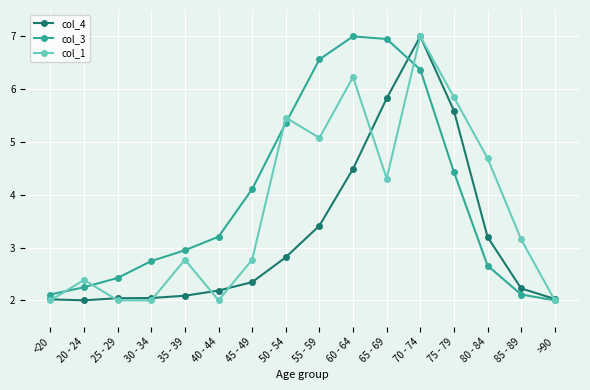

What is the sum of all col_4 values?

51.3